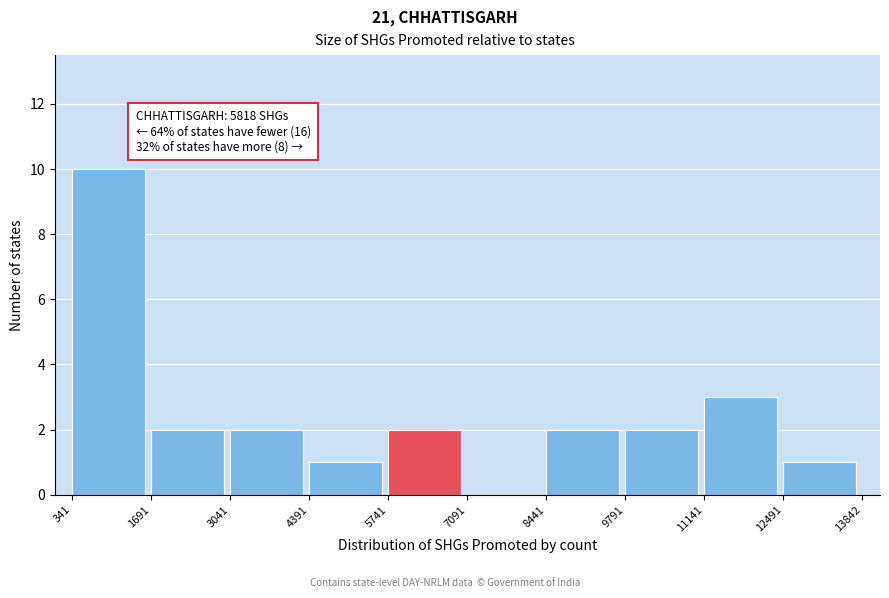

Over which range of the x-axis is the bar tallest?

341 to 1691